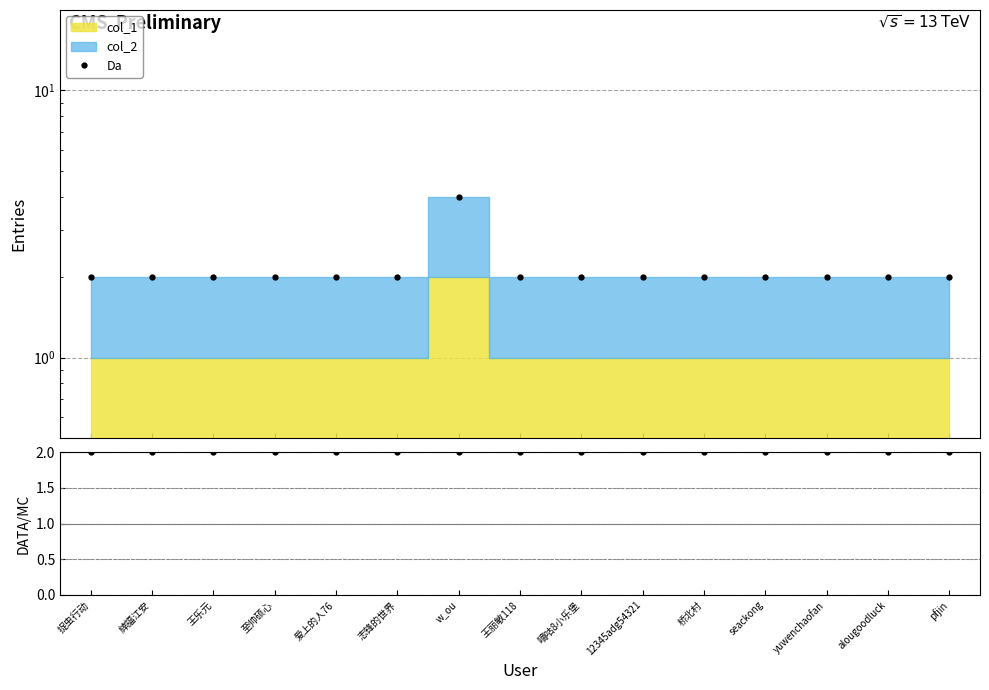

What is the label of the 8th point from the right?

王丽敏118